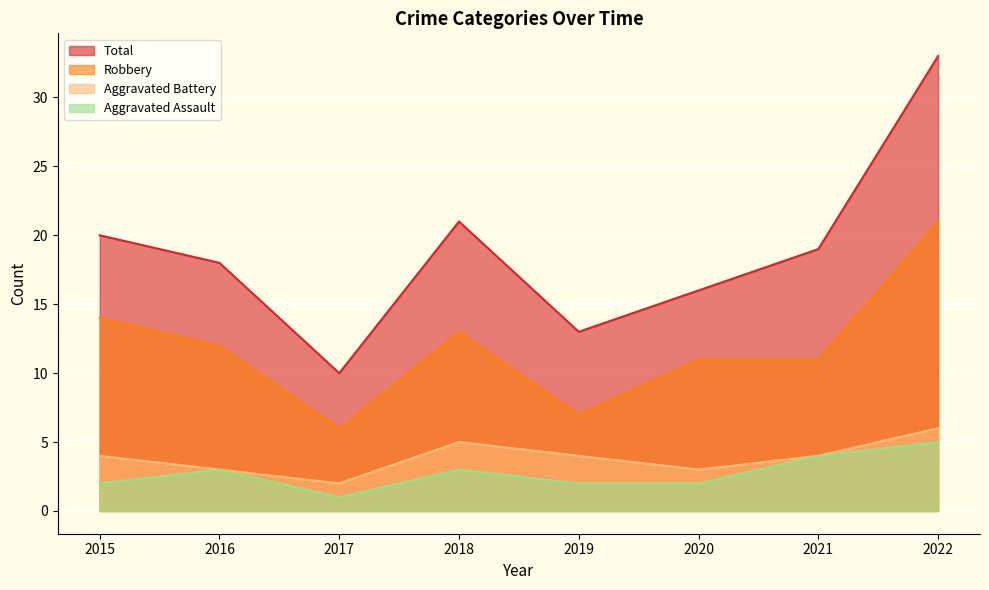

Which series has the widest spread of values?

Total